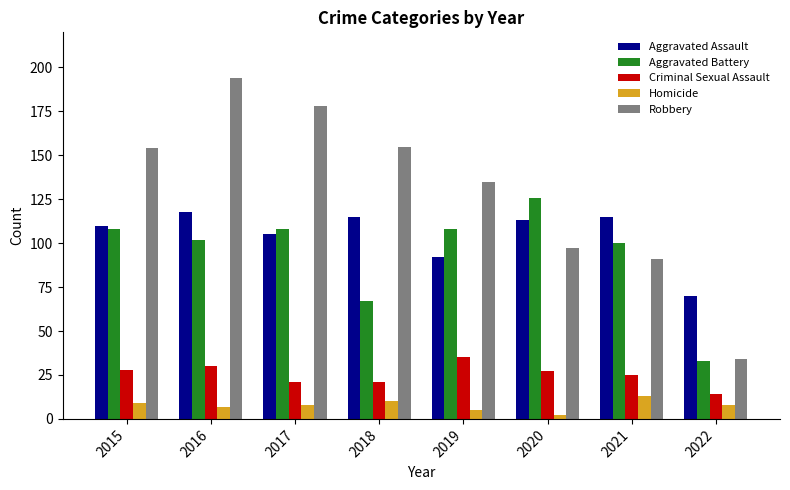

At which category is the sum across all series the highest?

2016